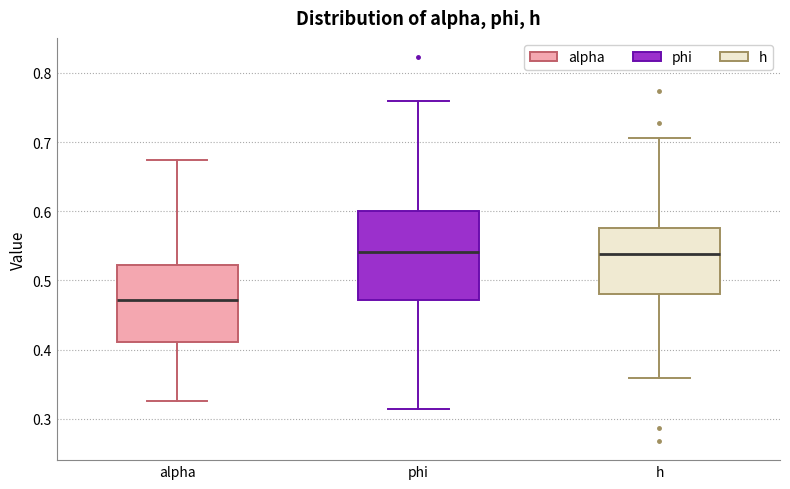

Which box has the lowest median line?

alpha